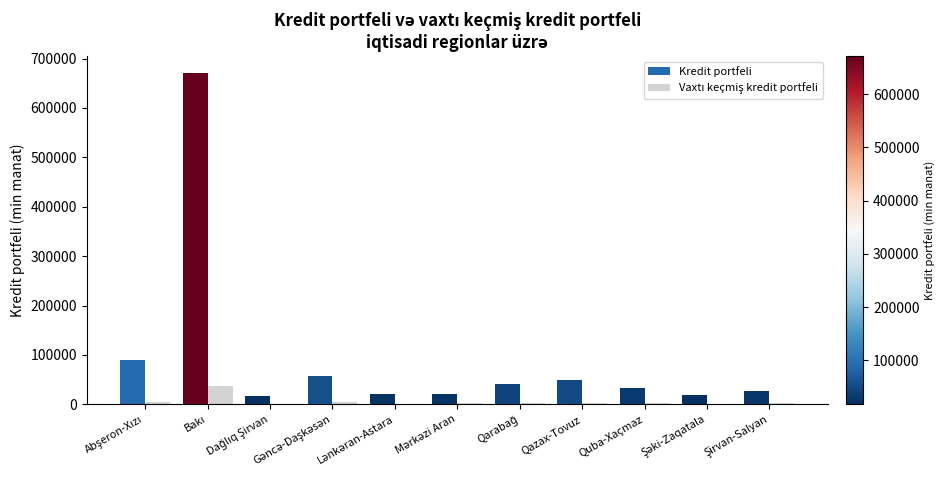

Are the bars grouped side by side (vs. stacked)?

Yes